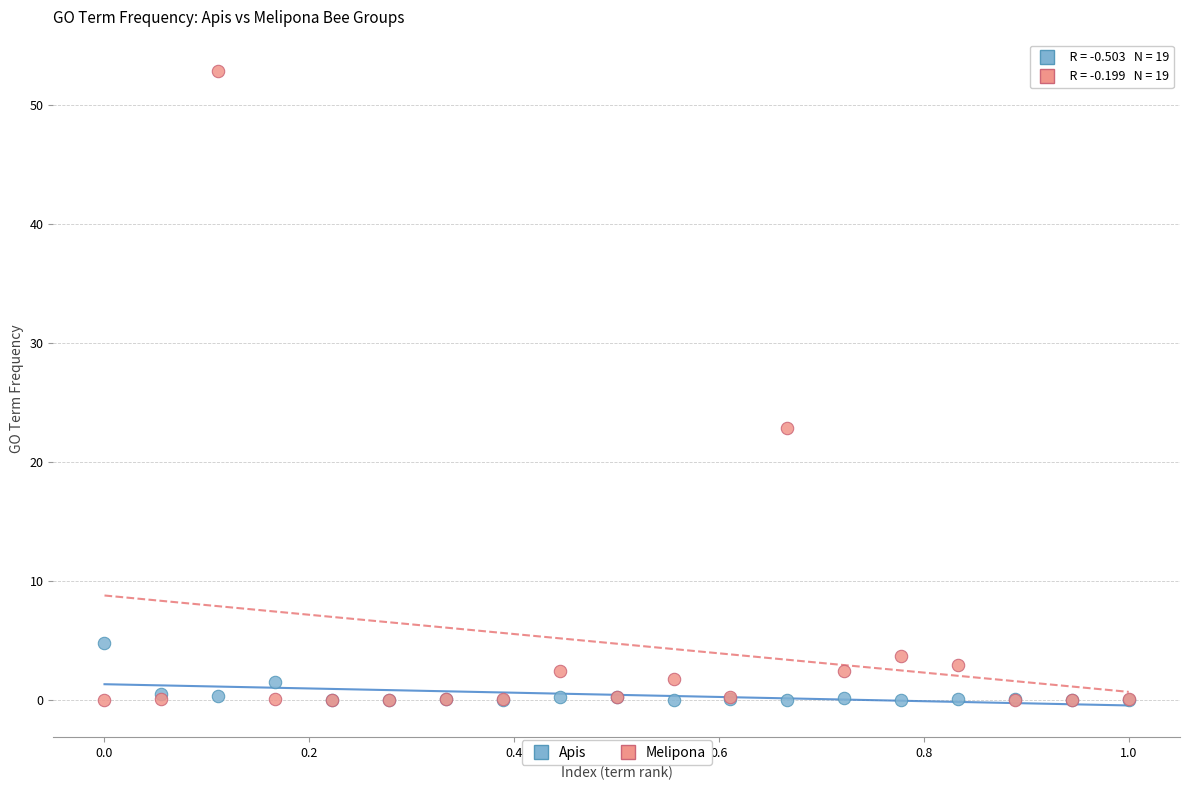

In the Melipona series, what Y value is closest to 26?

22.8